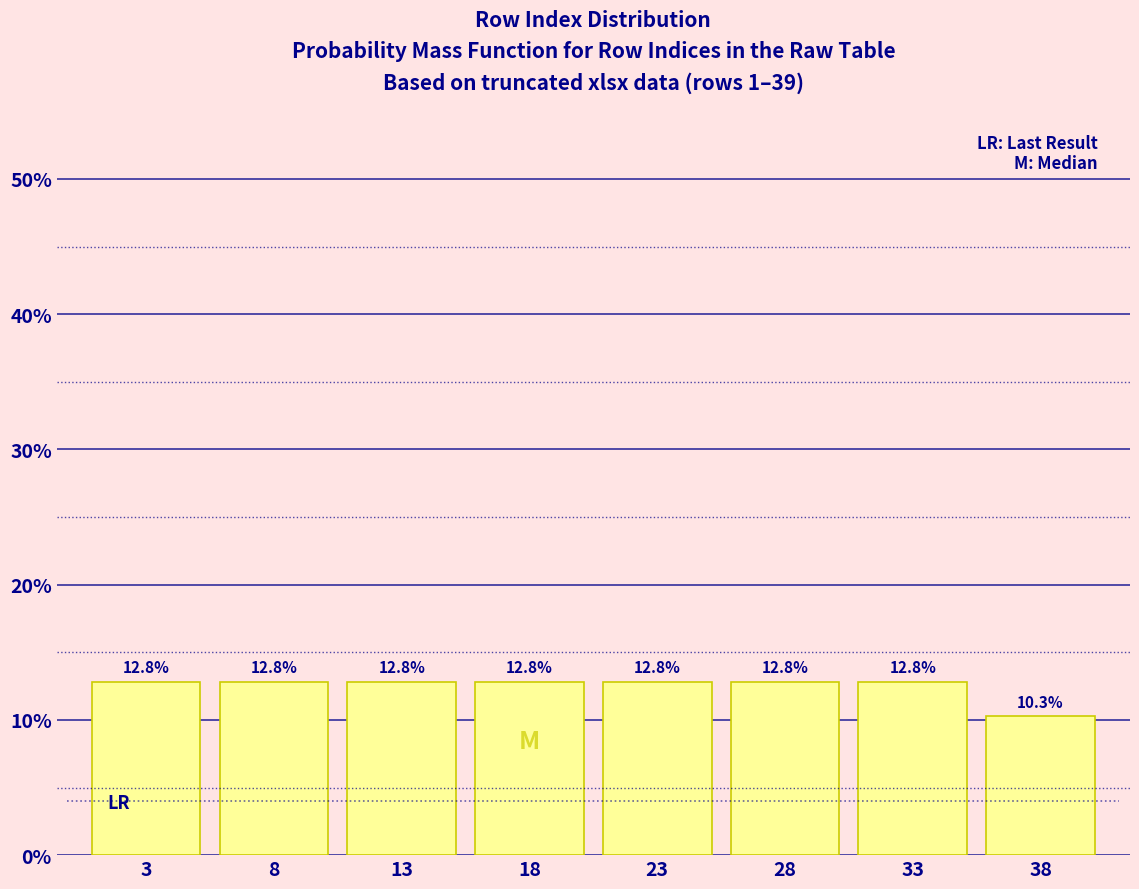

Reading left to right, transcribe this chart: for each bar, give the range it covers on the x-axis and its height.

0.5 to 5.5: 12.8
5.5 to 10.5: 12.8
10.5 to 15.5: 12.8
15.5 to 20.5: 12.8
20.5 to 25.5: 12.8
25.5 to 30.5: 12.8
30.5 to 35.5: 12.8
35.5 to 40.5: 10.3